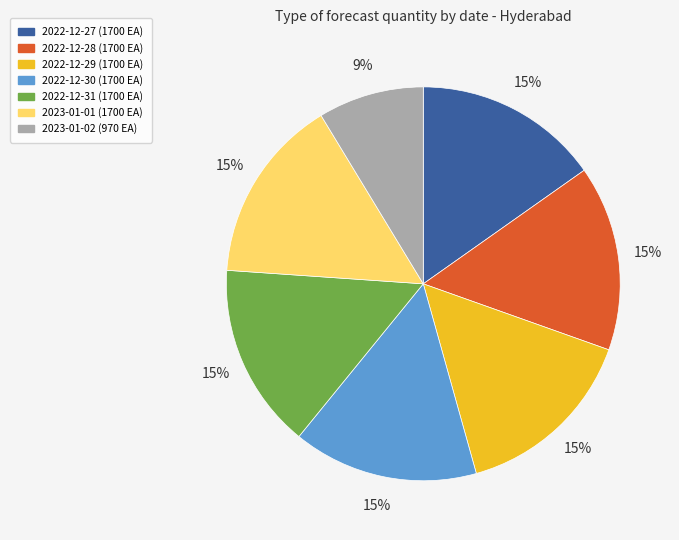

Which slice is the smallest?

2023-01-02